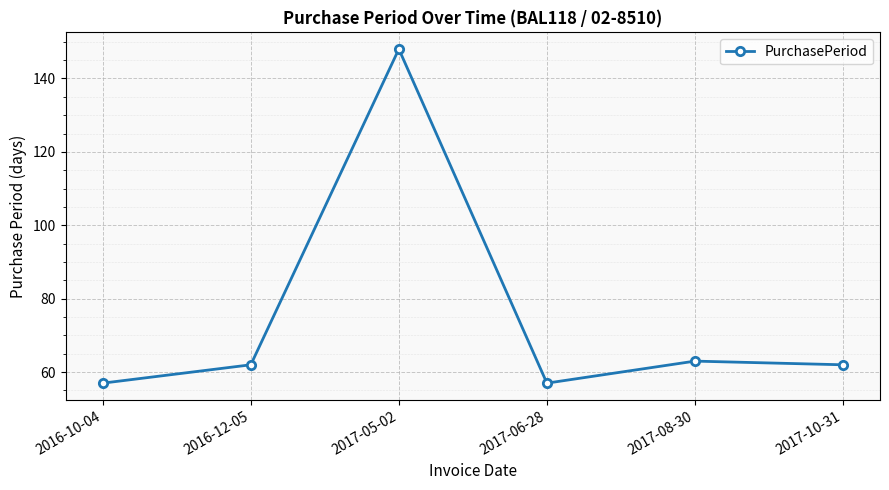

What is the difference between the maximum and second lowest values?

91